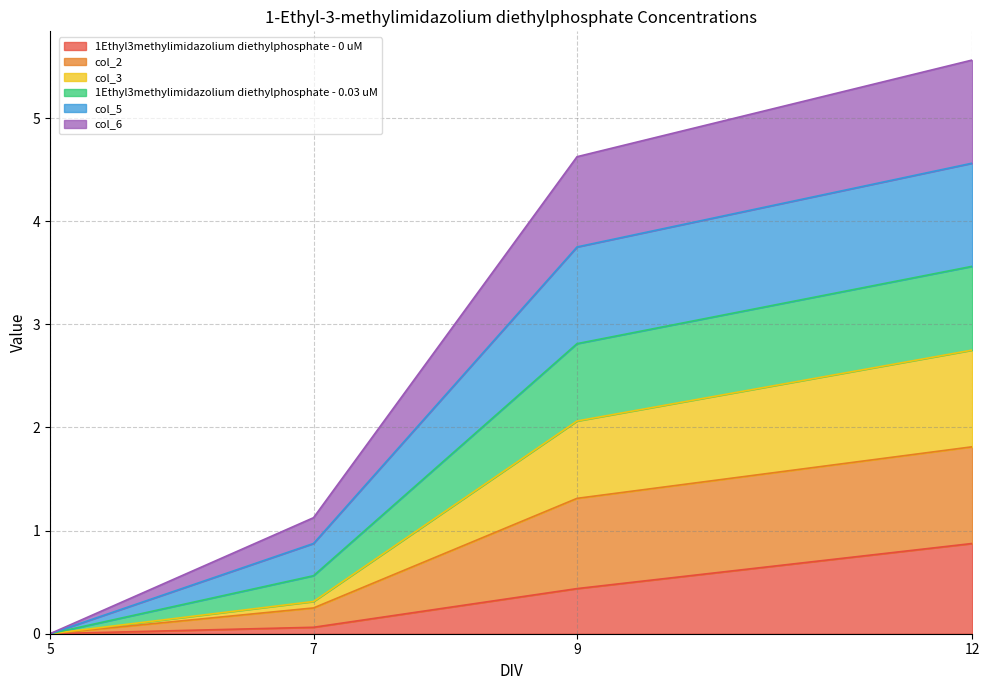

What is the greatest value displayed?

5.6